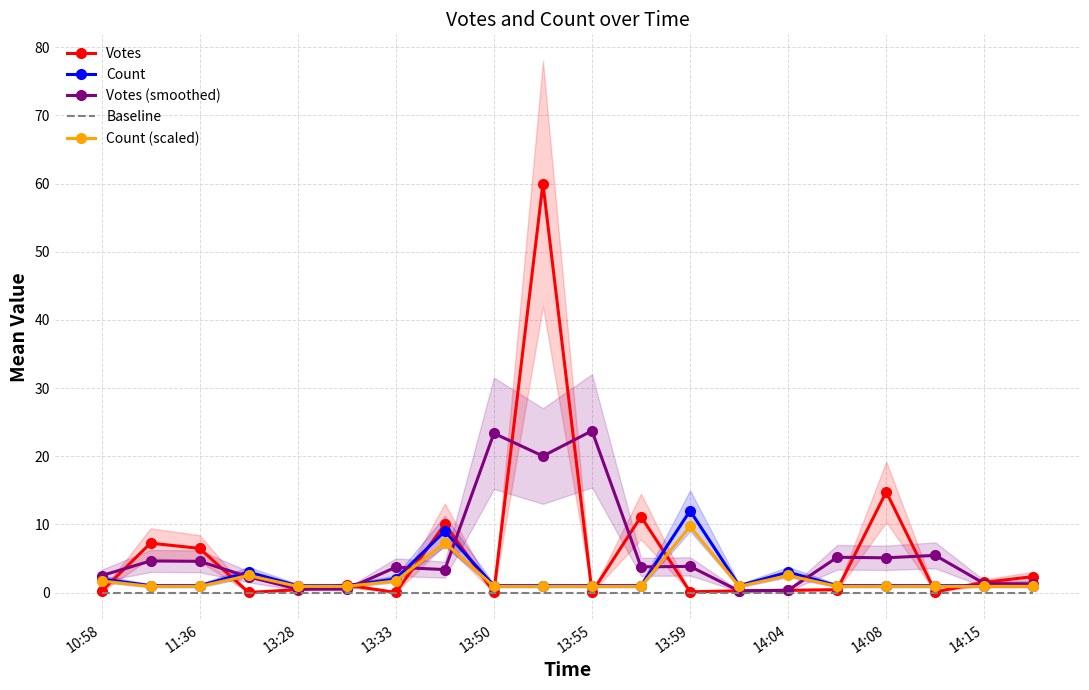

How many lines are shown in the chart?

5